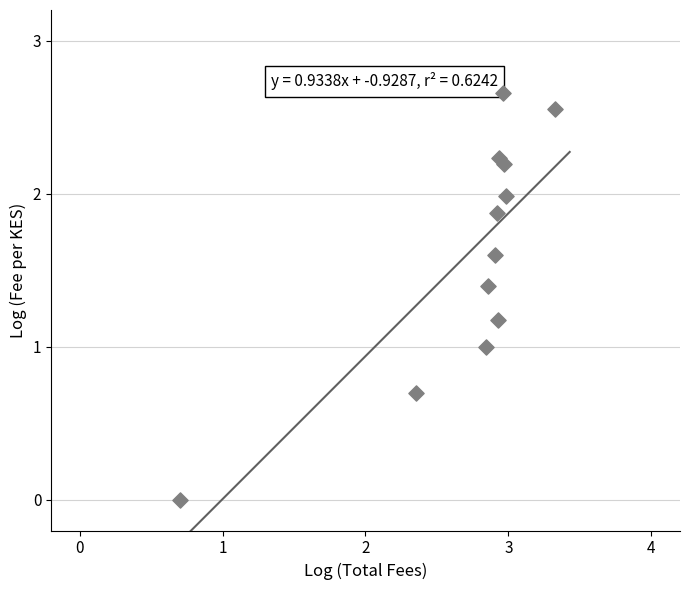

What is the average Y value?

1.6